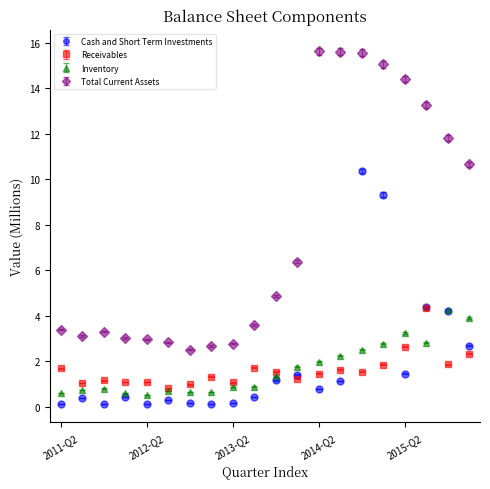

Which series has the largest total across all categories?

Total Current Assets